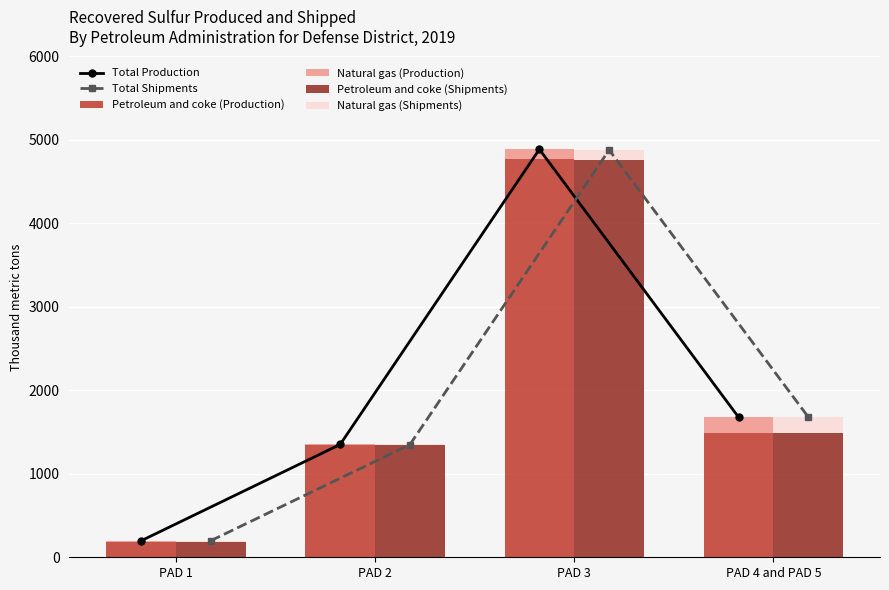

Which category has the lowest value in the Petroleum and coke (Shipments) series?

PAD 1